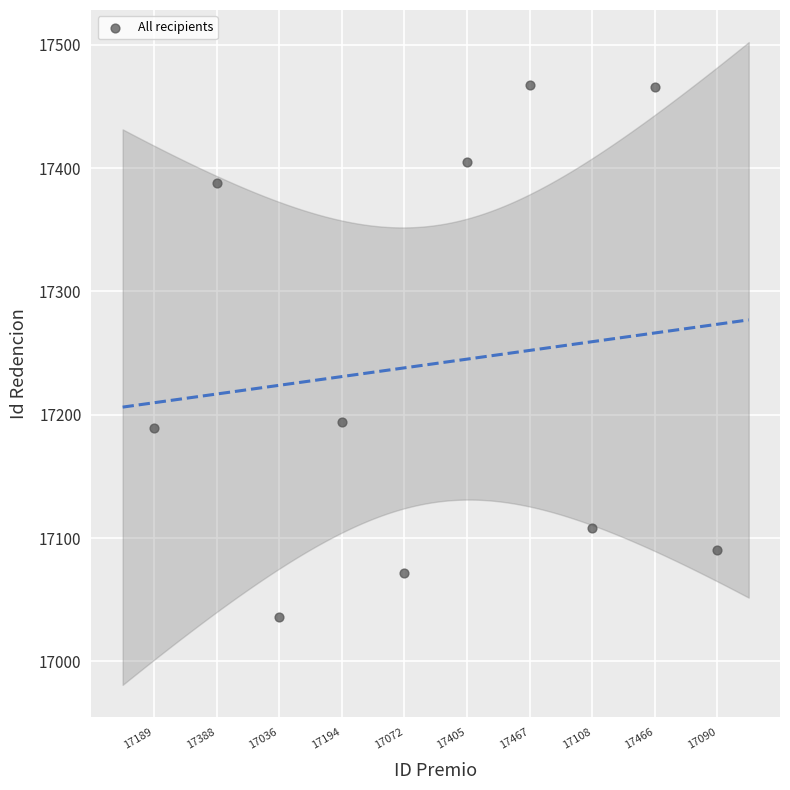

What is the range of Y values (max minus min)?

431